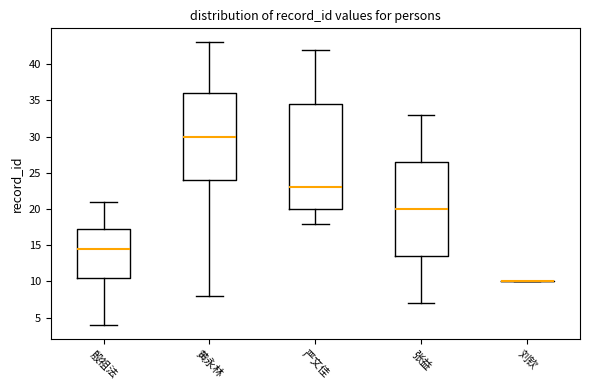

Reading left to right, transcribe this box plot: for each box, give where its median line is, the range the box spans, and where its two whiskers end, as read against the y-axis. The values are not printed on the chart, so give them approximately, as read against the axis.

殷祖法: median 14.5, box 10.5 to 17.5, whiskers 4.0 to 21.0
黄永林: median 30.0, box 24.0 to 36.0, whiskers 8.0 to 43.0
严文佳: median 23.0, box 20.0 to 34.5, whiskers 18.0 to 42.0
张益: median 20.0, box 13.5 to 26.5, whiskers 7.0 to 33.0
刘钦: box collapsed to a line at 10.0, whiskers 10.0 to 10.0